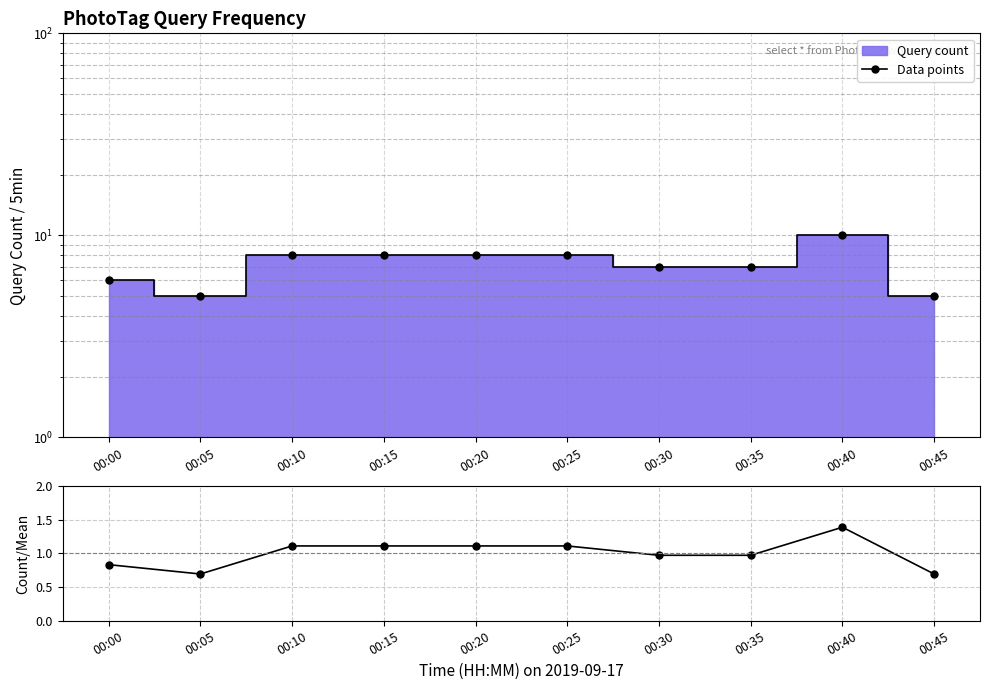

Reading right to left, extract all data points from this chart.

Data points: 00:45=5.0	00:40=10.0	00:35=7.0	00:30=7.0	00:25=8.0	00:20=8.0	00:15=8.0	00:10=8.0	00:05=5.0	00:00=6.0
Count/Mean: 00:45=0.7	00:40=1.4	00:35=1.0	00:30=1.0	00:25=1.1	00:20=1.1	00:15=1.1	00:10=1.1	00:05=0.7	00:00=0.8